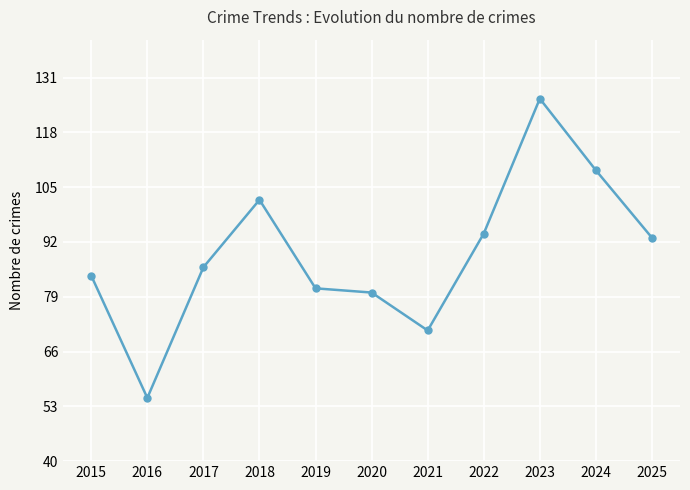

What is the approximate value at 2024, to the nearest 10?

110